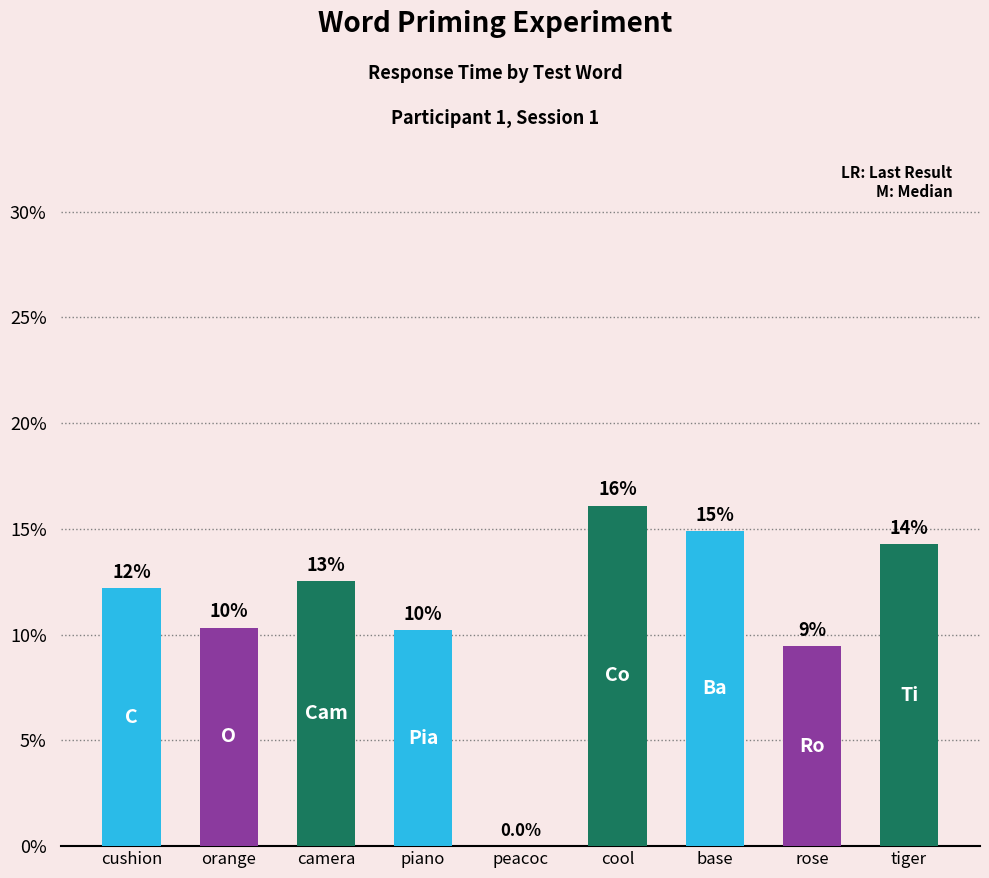

What is the difference between the maximum and second lowest values?

6.6